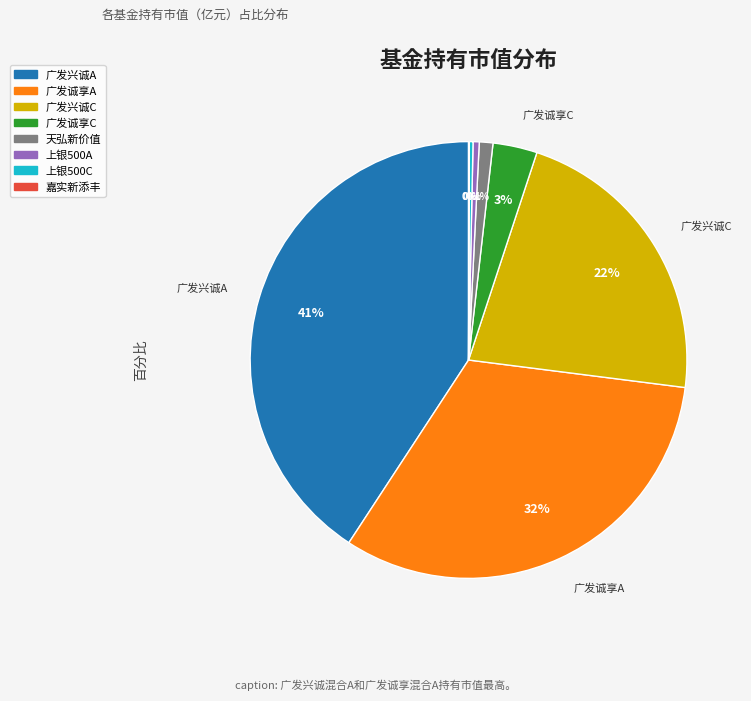

Is there a majority slice in this chart?

No